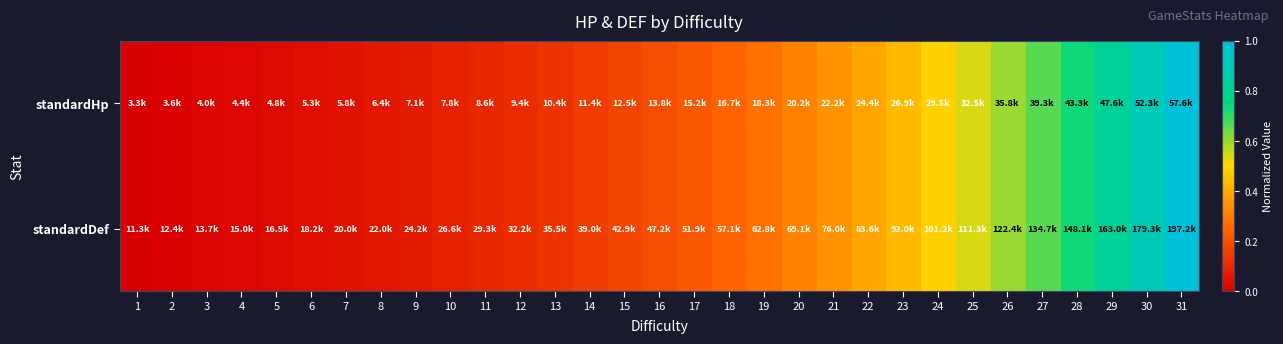

Rank the series at 16 from lowest to highest value.

standardHp, standardDef